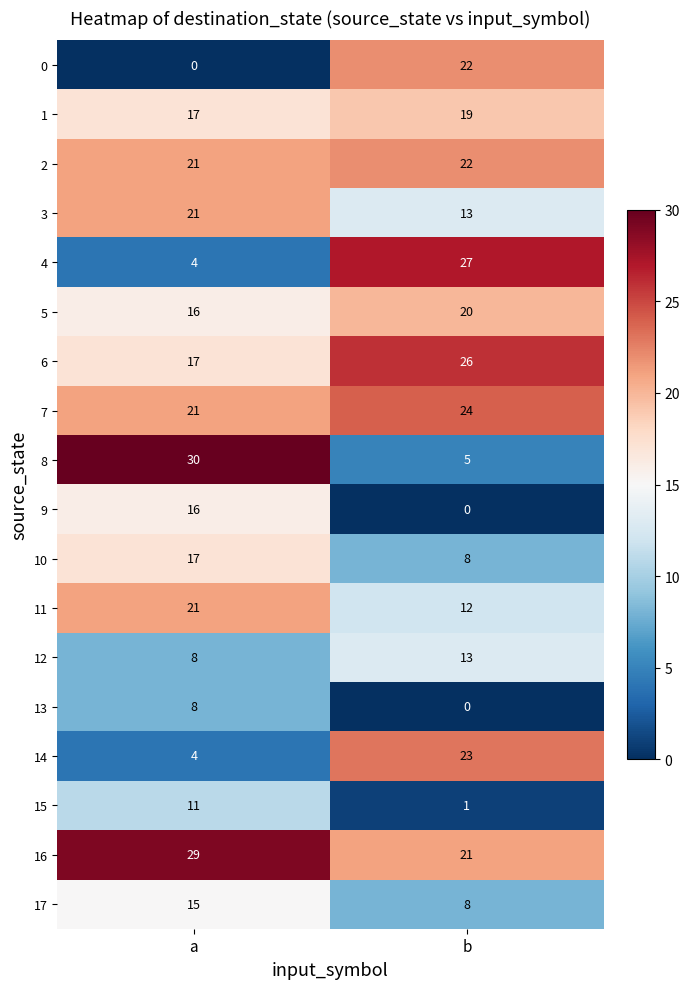

What is the sum of the 2 values at b and a?

43